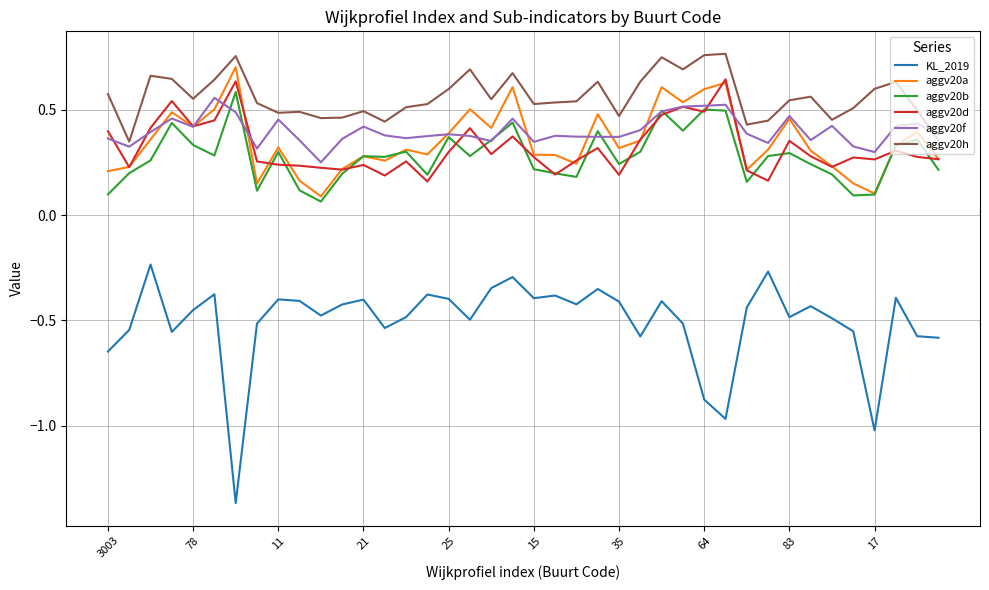

How many lines are shown in the chart?

6